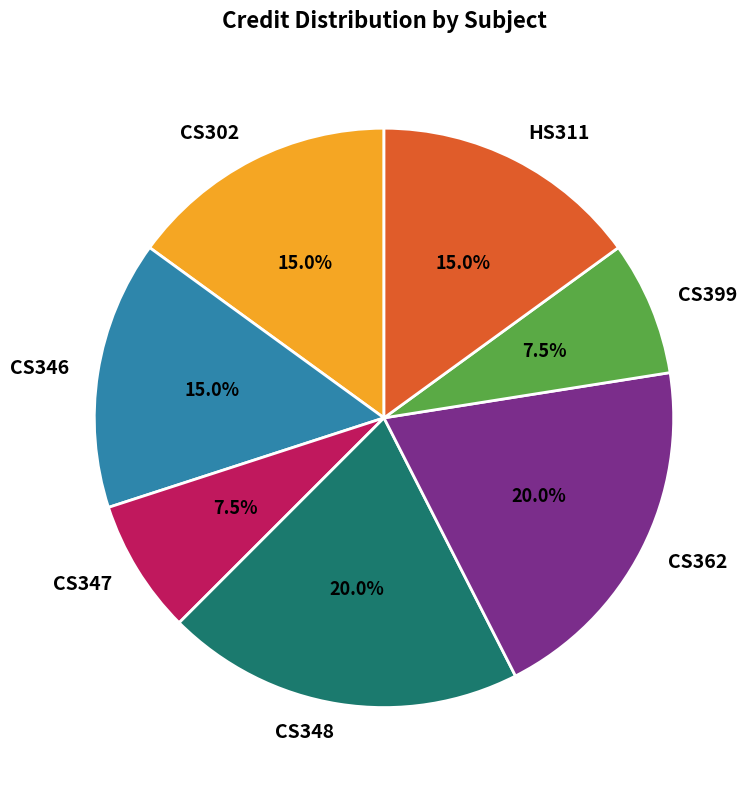

True or false: CS348 accounts for 31% of the total.

False